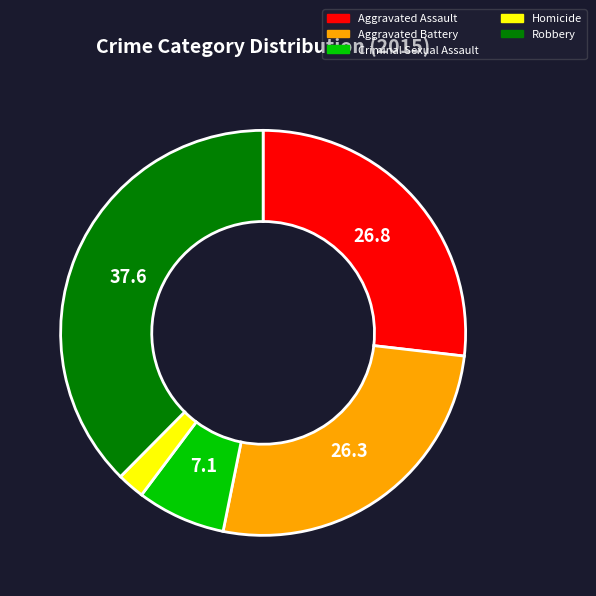

Between Homicide and Robbery, which is larger?

Robbery